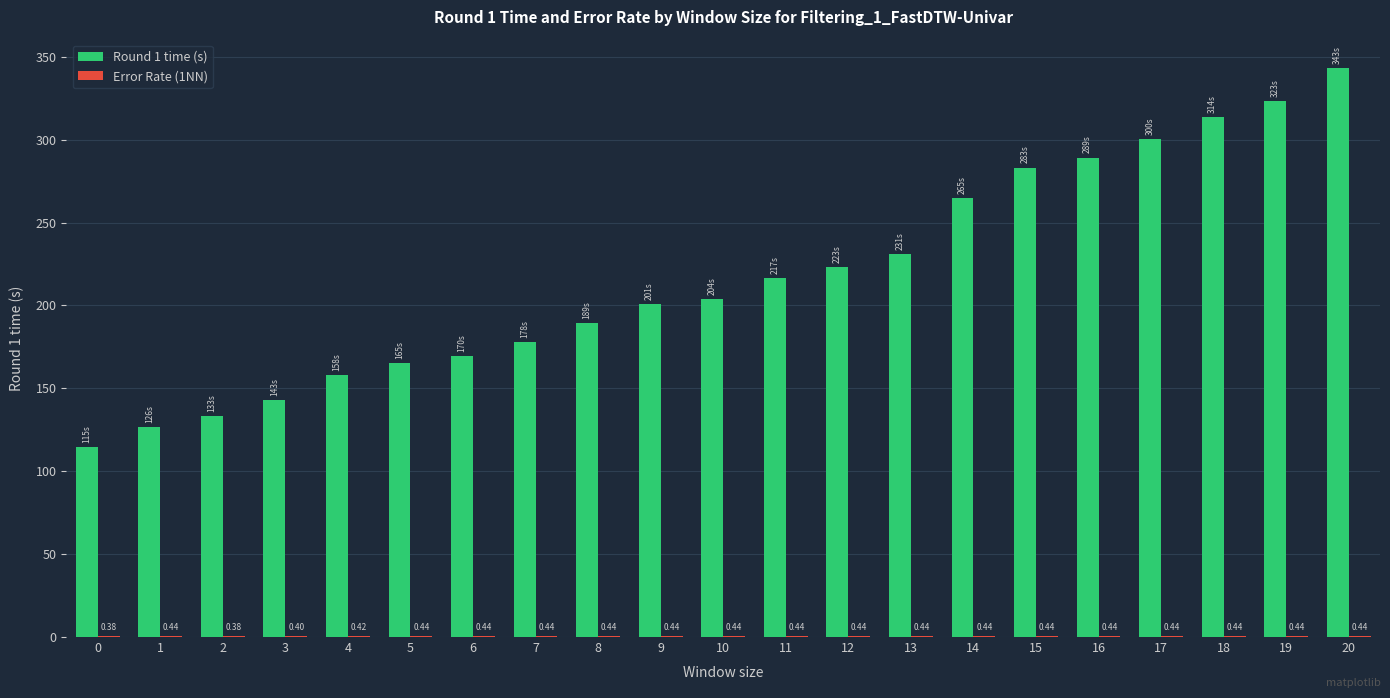

Count the number of data series in this chart.

2